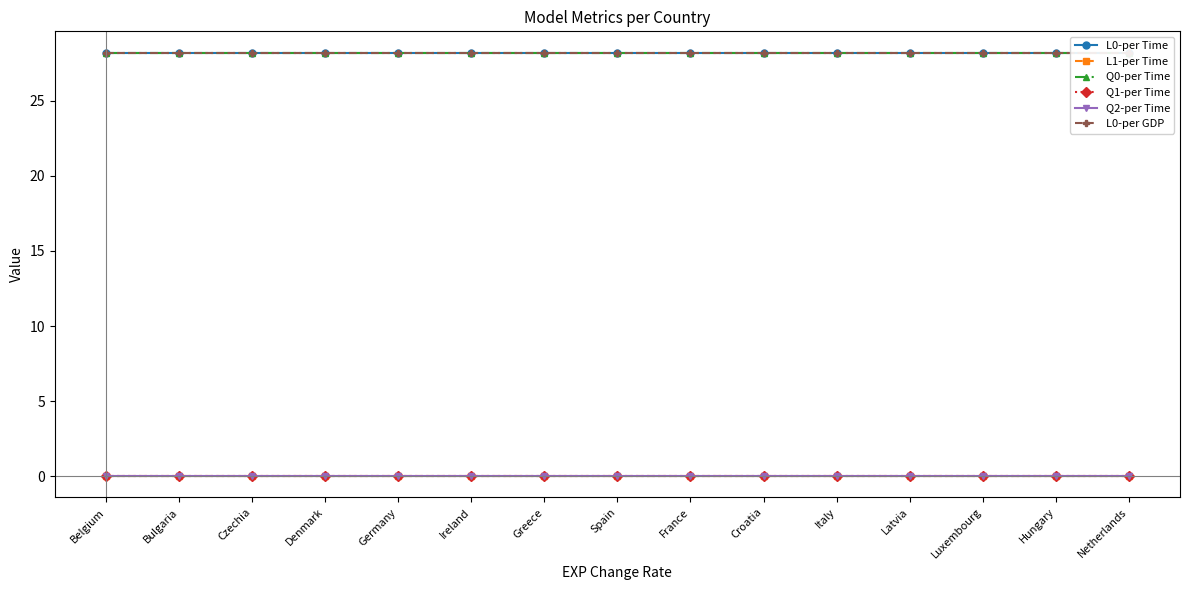

Reading left to right, what are all the values shown in this chart?

L0-per Time: 28.2	28.2	28.2	28.2	28.2	28.2	28.2	28.2	28.2	28.2	28.2	28.2	28.2	28.2	28.2
L1-per Time: 0.0	0.0	0.0	0.0	0.0	0.0	0.0	0.0	0.0	0.0	0.0	0.0	0.0	0.0	0.0
Q0-per Time: 28.2	28.2	28.2	28.2	28.2	28.2	28.2	28.2	28.2	28.2	28.2	28.2	28.2	28.2	28.2
Q1-per Time: 0.0	0.0	0.0	0.0	0.0	0.0	0.0	0.0	0.0	0.0	0.0	0.0	0.0	0.0	0.0
Q2-per Time: 0.0	0.0	0.0	0.0	0.0	0.0	0.0	0.0	0.0	0.0	0.0	0.0	0.0	0.0	0.0
L0-per GDP: 28.2	28.2	28.2	28.2	28.2	28.2	28.2	28.2	28.2	28.2	28.2	28.2	28.2	28.2	28.2